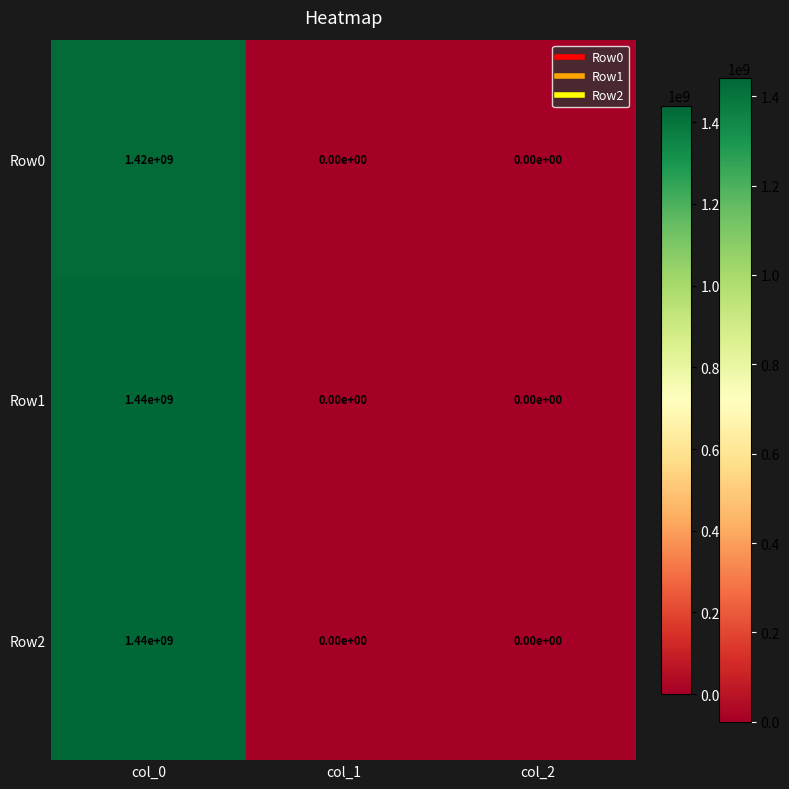

Count the Row1 values in the range 0 to 1440000000.

3